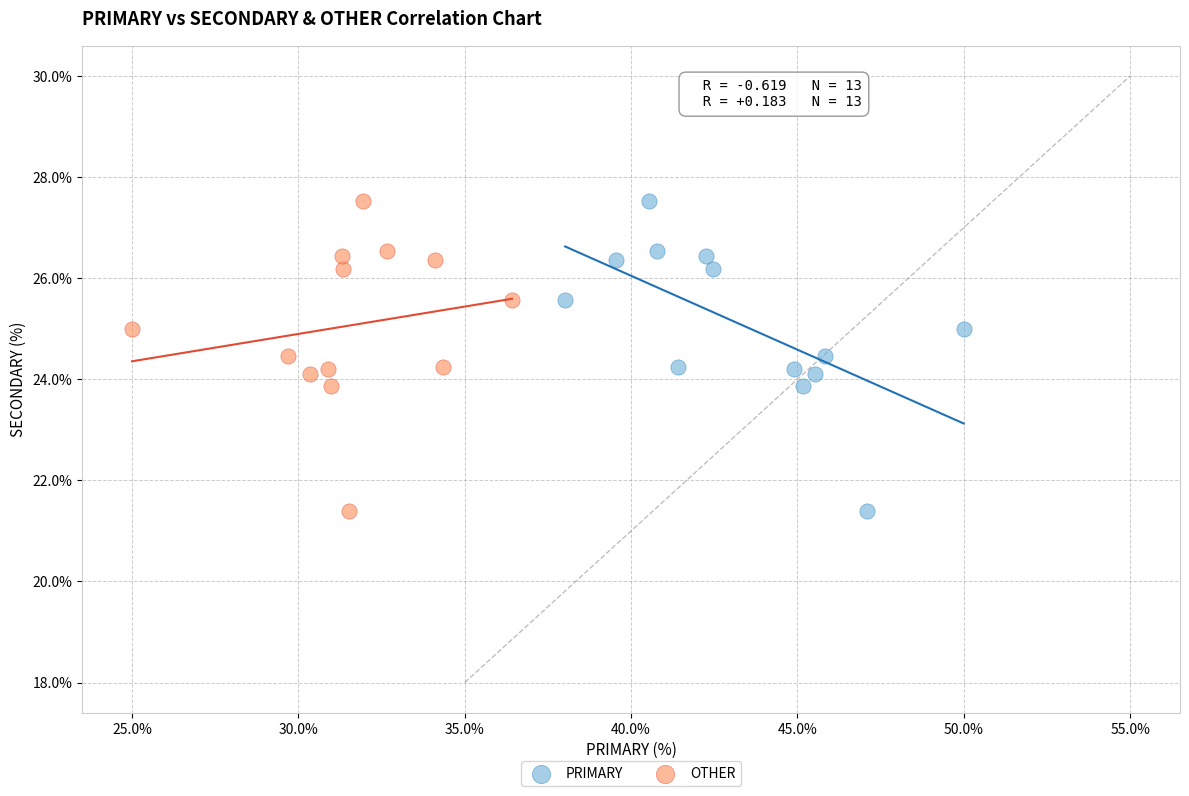

What are all the series names shown in the legend?

PRIMARY, OTHER